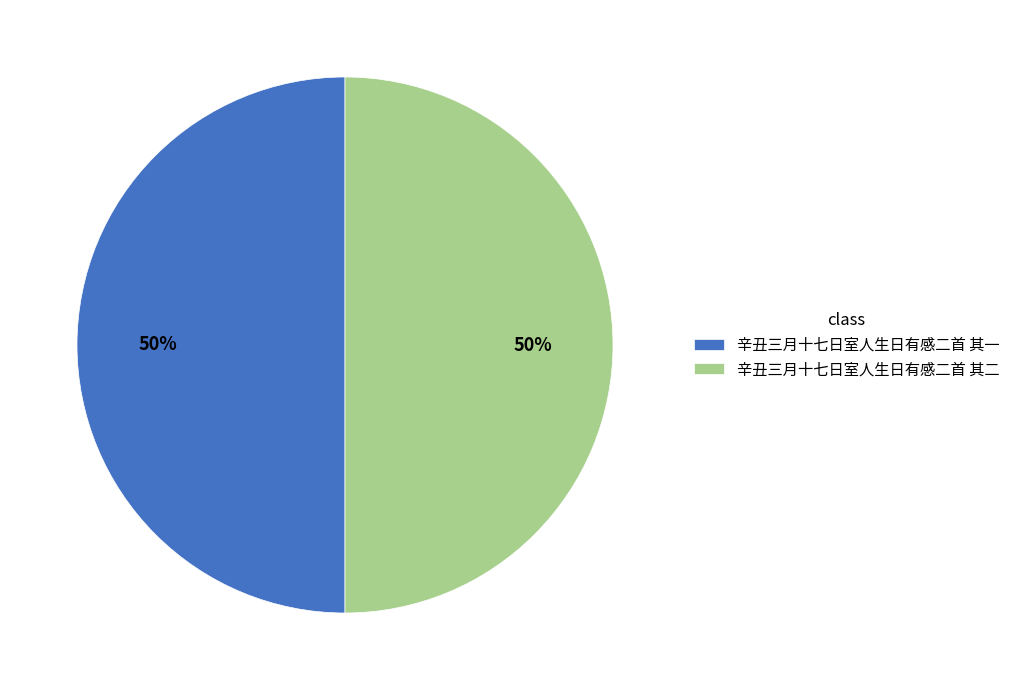

How many segments does this pie chart have?

2